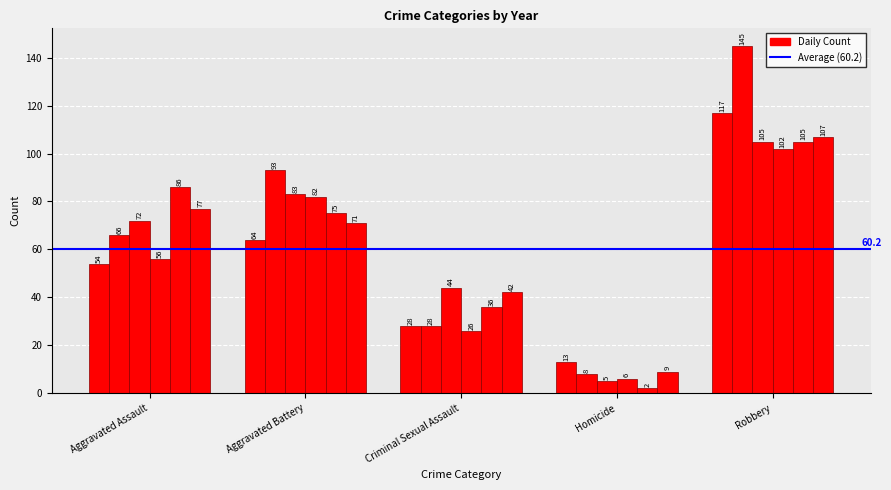

Does the chart contain any negative values?

No